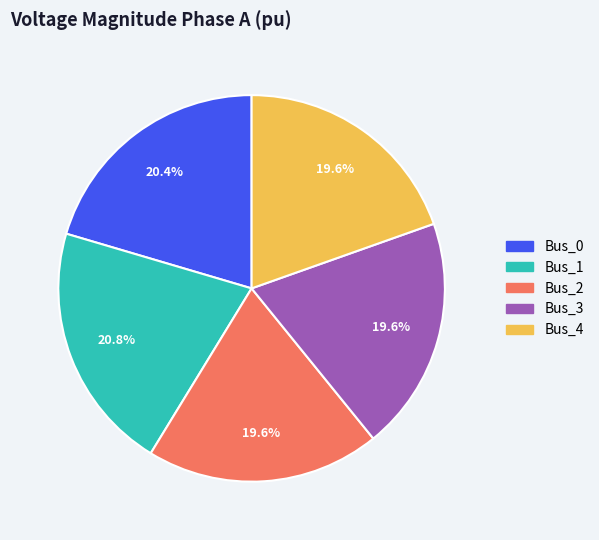

Does any single category account for the majority?

No